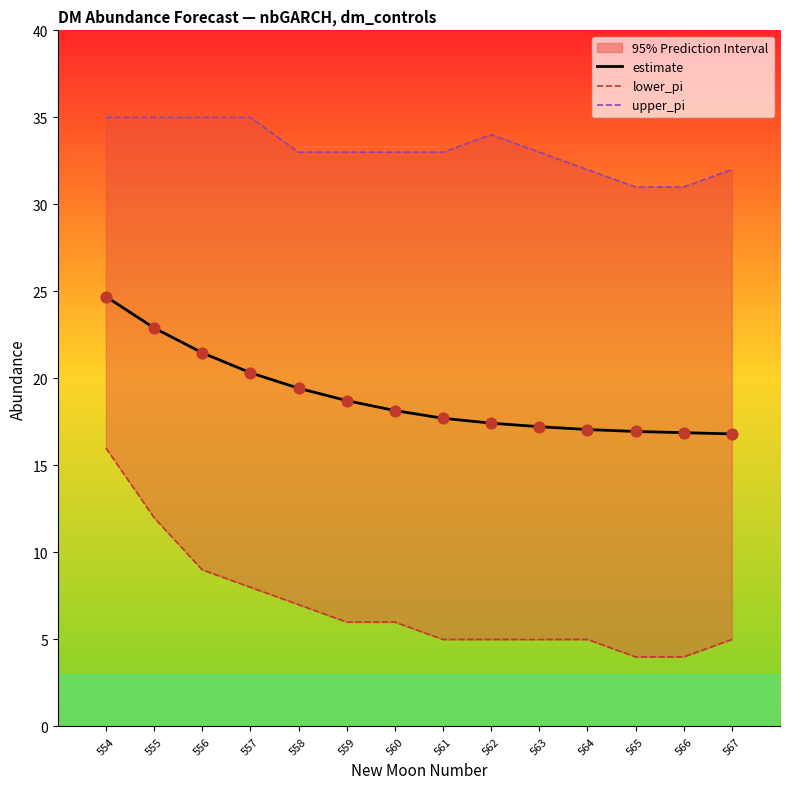

Which series has the widest spread of Y values?

lower_pi